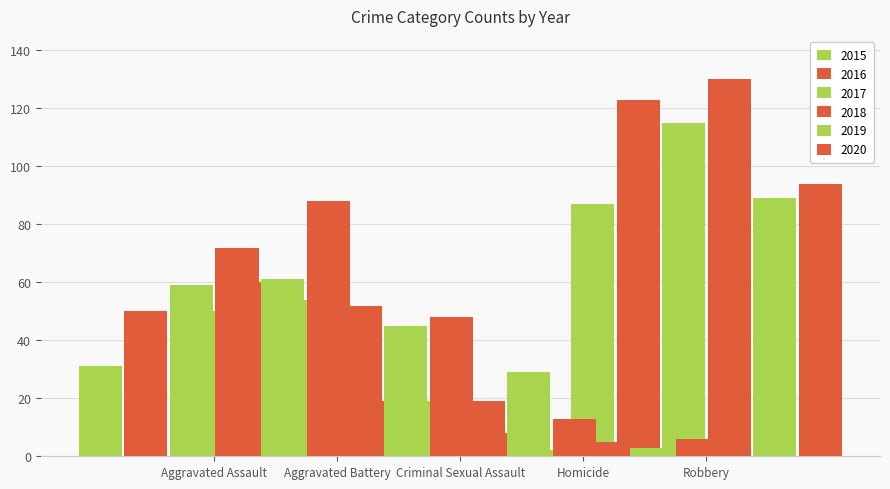

What is the value of the 2020 bar at the 1st from the left?

88